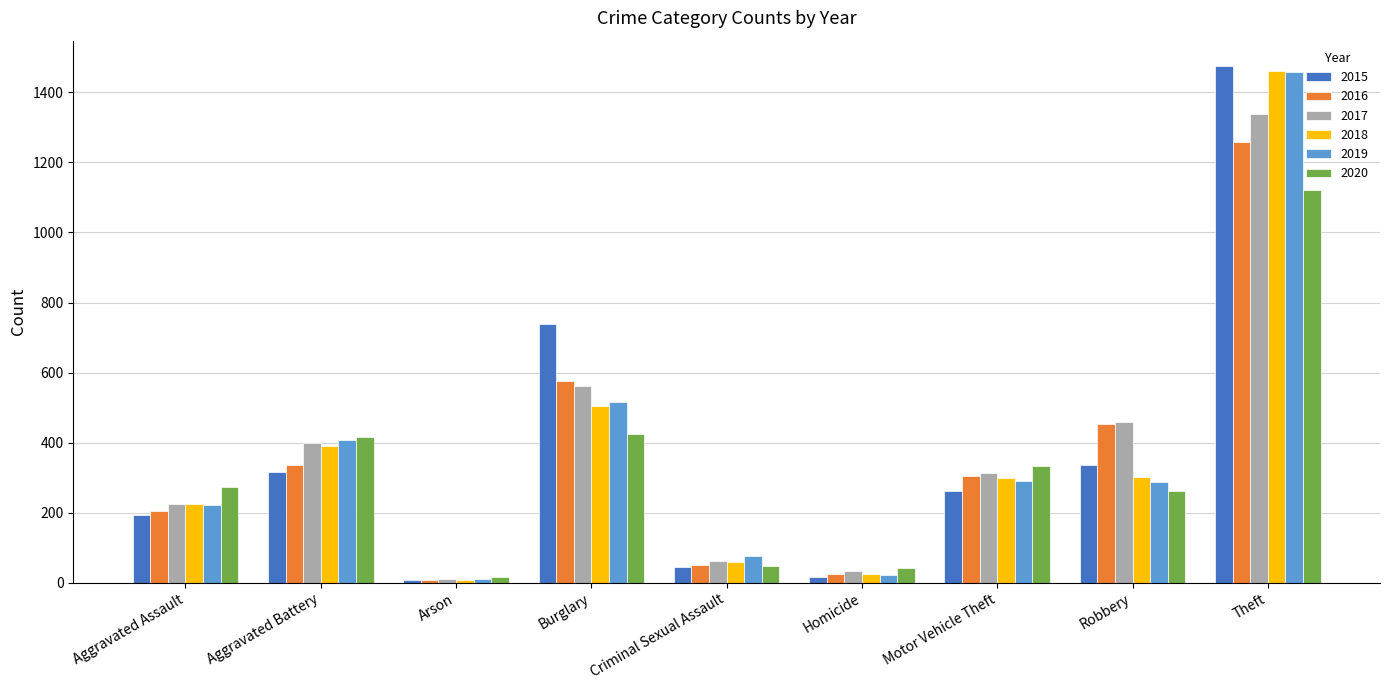

At which label is 2019 closest to 735?

Burglary